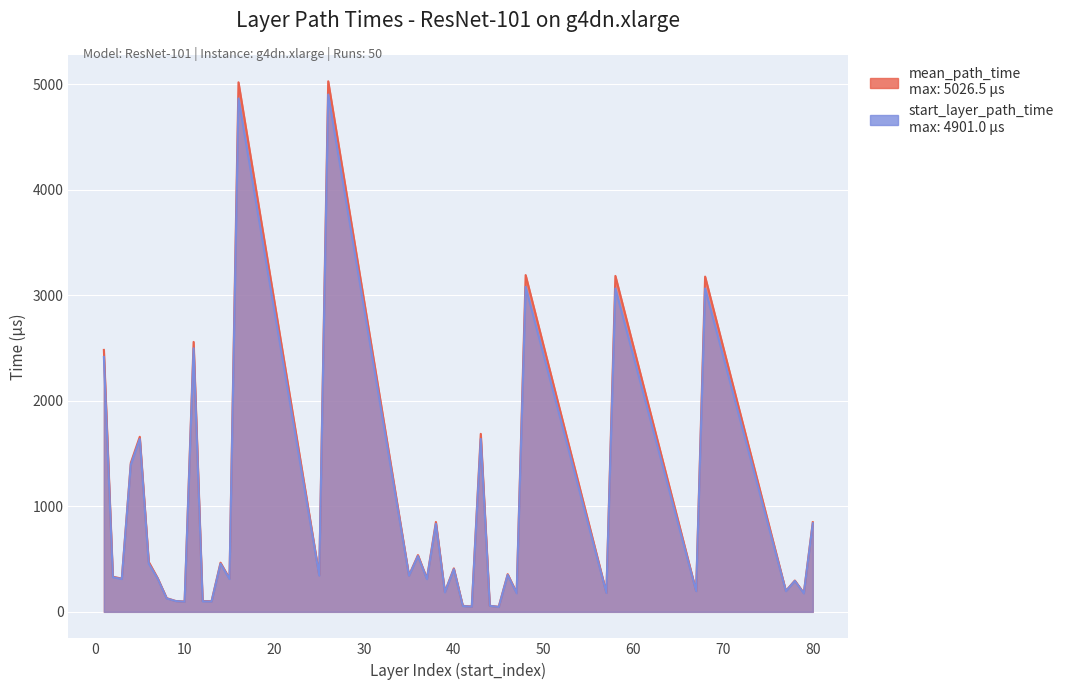

In mean_path_time, how many points are lower than both neighbors (excluding endpoints)?

15